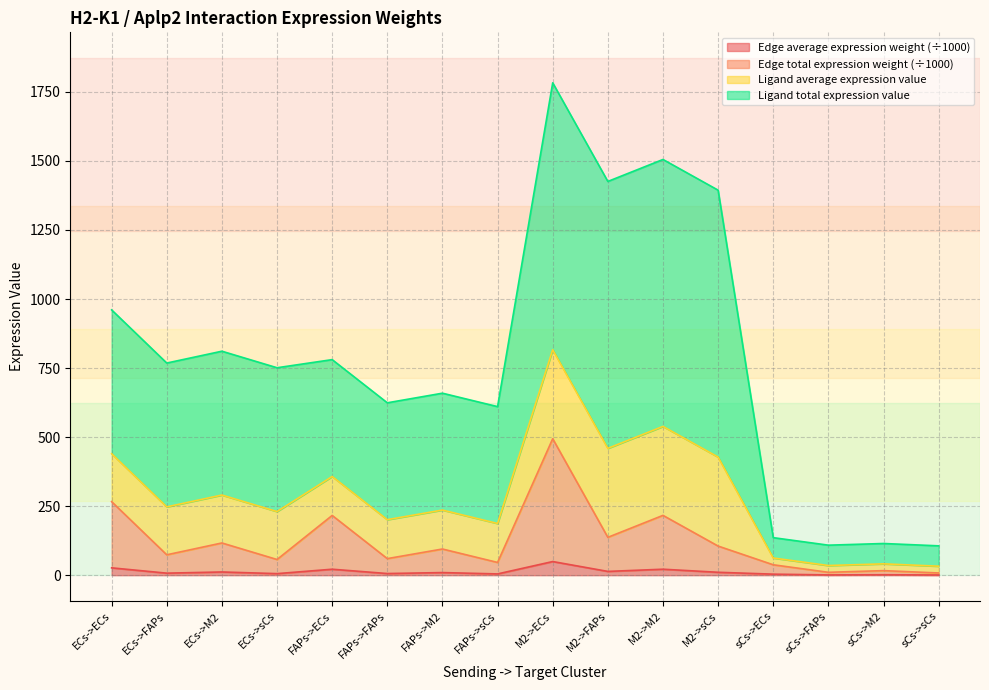

True or false: Edge average expression weight has a value of 26.6 at ECs->ECs.

True